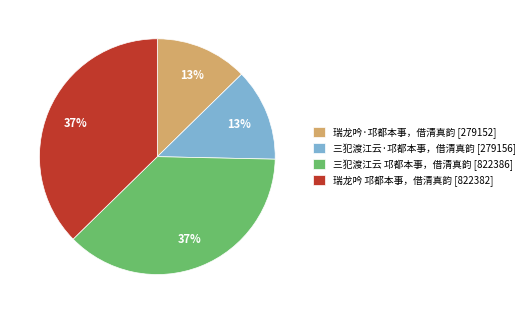

To the nearest percent, what portion does 三犯渡江云·邛都本事，借清真韵 [279156] represent?

13%